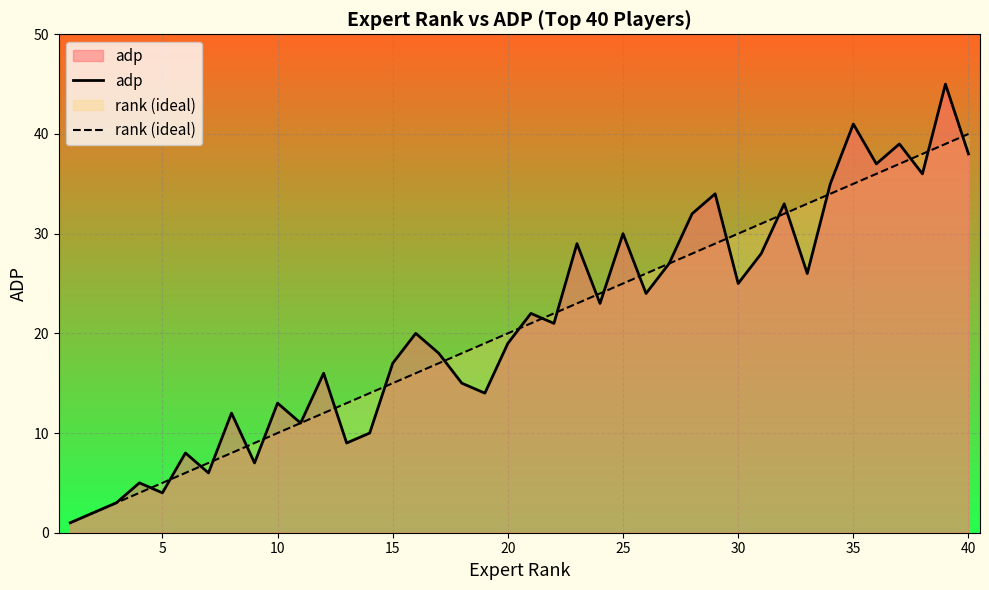

What is the smallest value displayed?

1